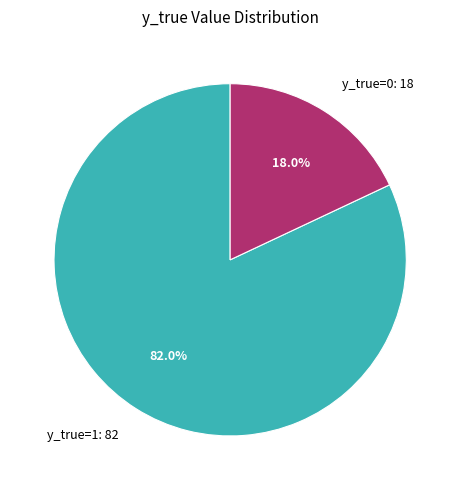

Which category has the biggest portion of the pie?

y_true=1: 82